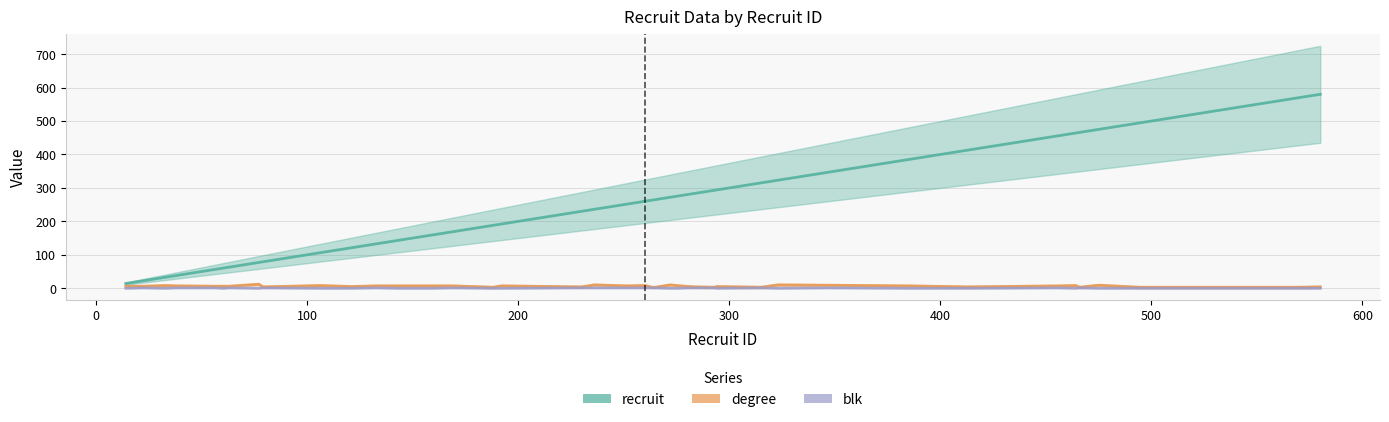

True or false: degree and recruit intersect in this chart.

False